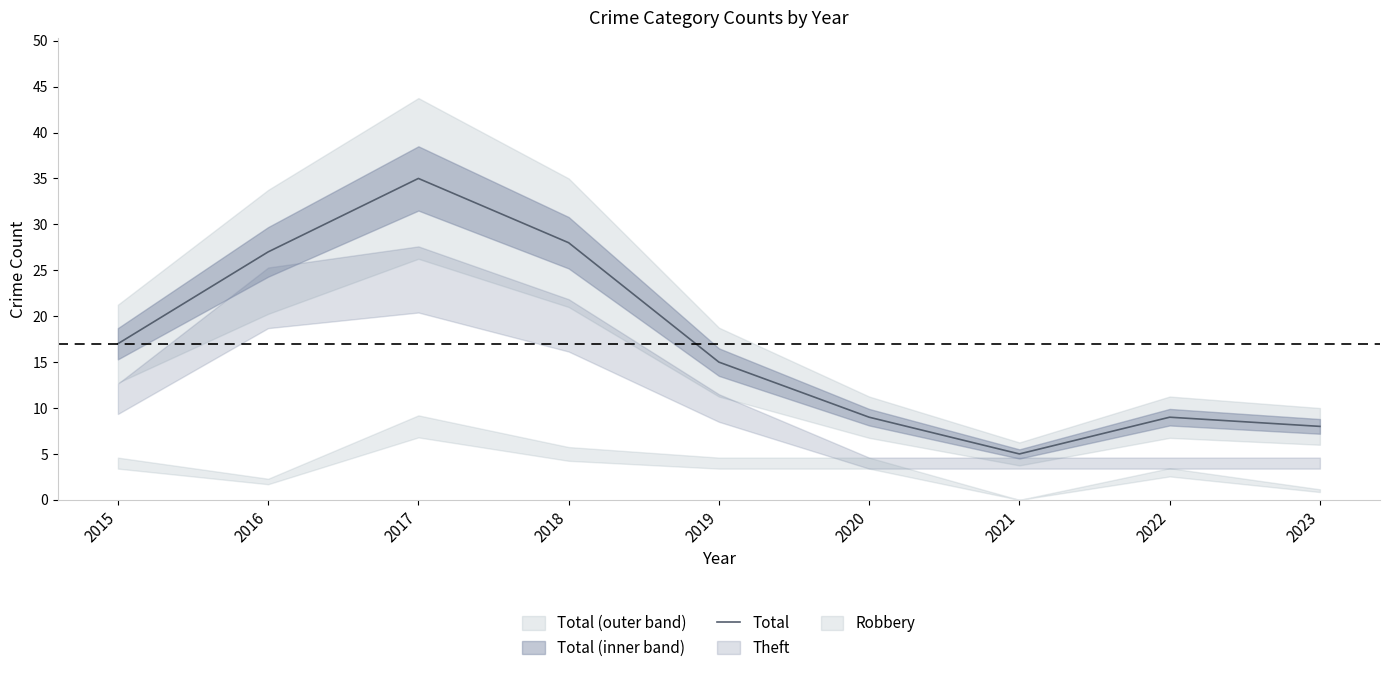

The value at 2017 is 35. True or false?

True